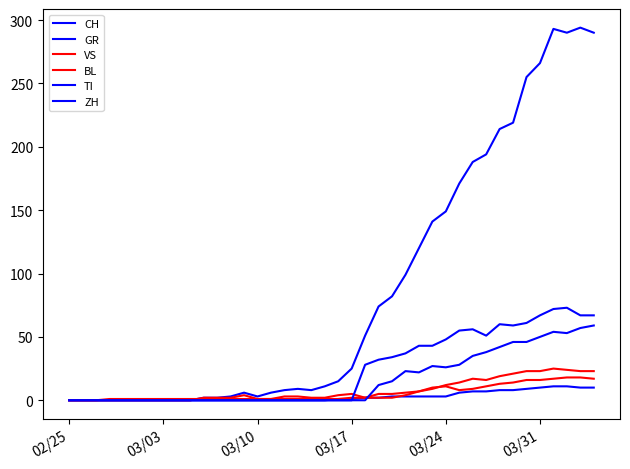

True or false: CH has more than 2 interior local peaks.

True